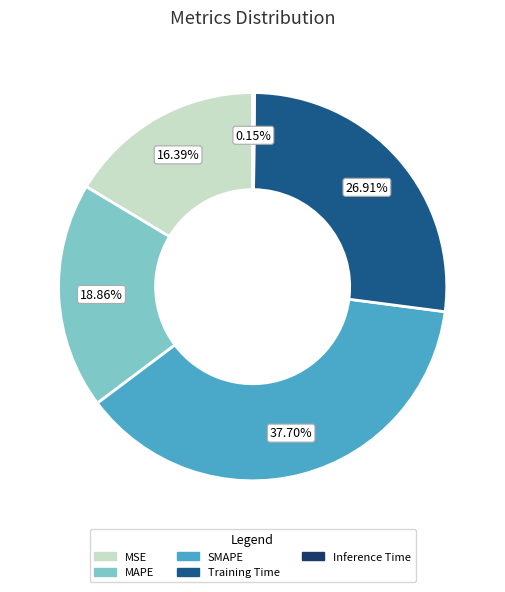

Approximately how many times larger is the value at Training Time compared to SMAPE?

0.7